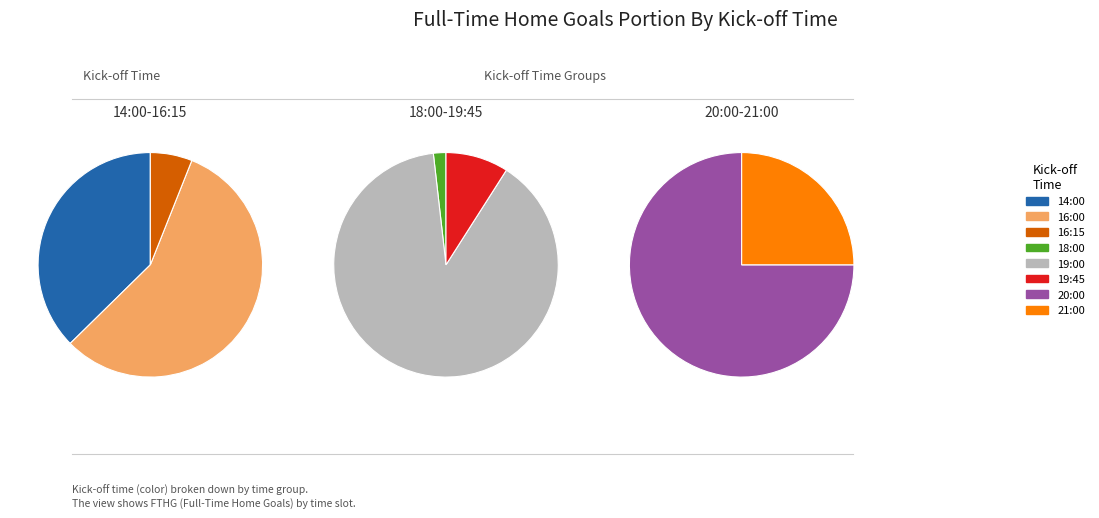

Is 19:00 the majority of the pie?

Yes